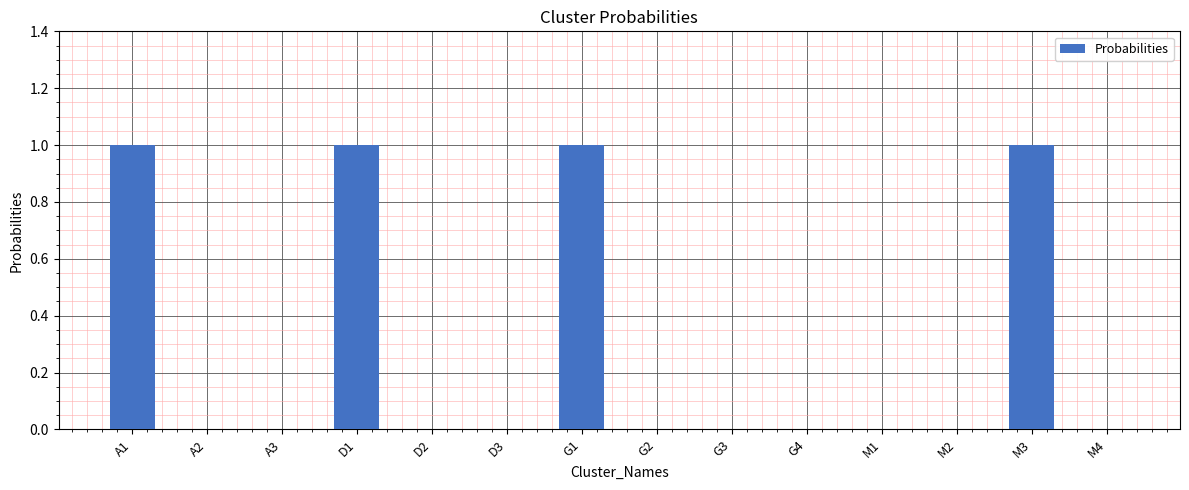

What is the maximum value shown in the chart?

1